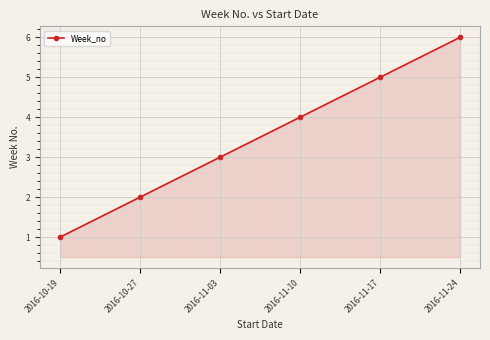

Is it true that the value at 2016-11-17 is 5?

True